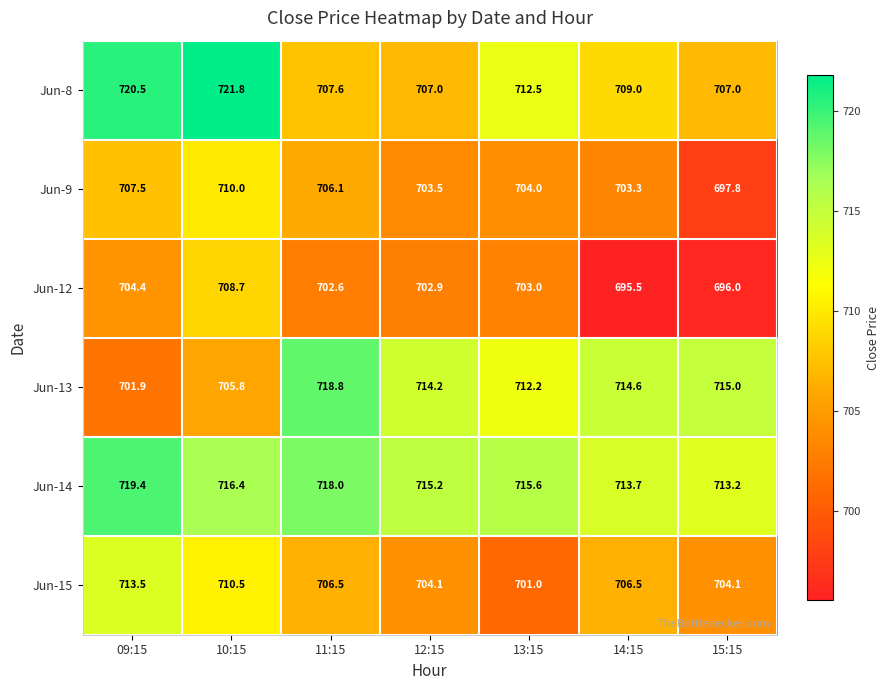

Rank the series at 15:15 from highest to lowest value.

Jun-13, Jun-14, Jun-8, Jun-15, Jun-9, Jun-12